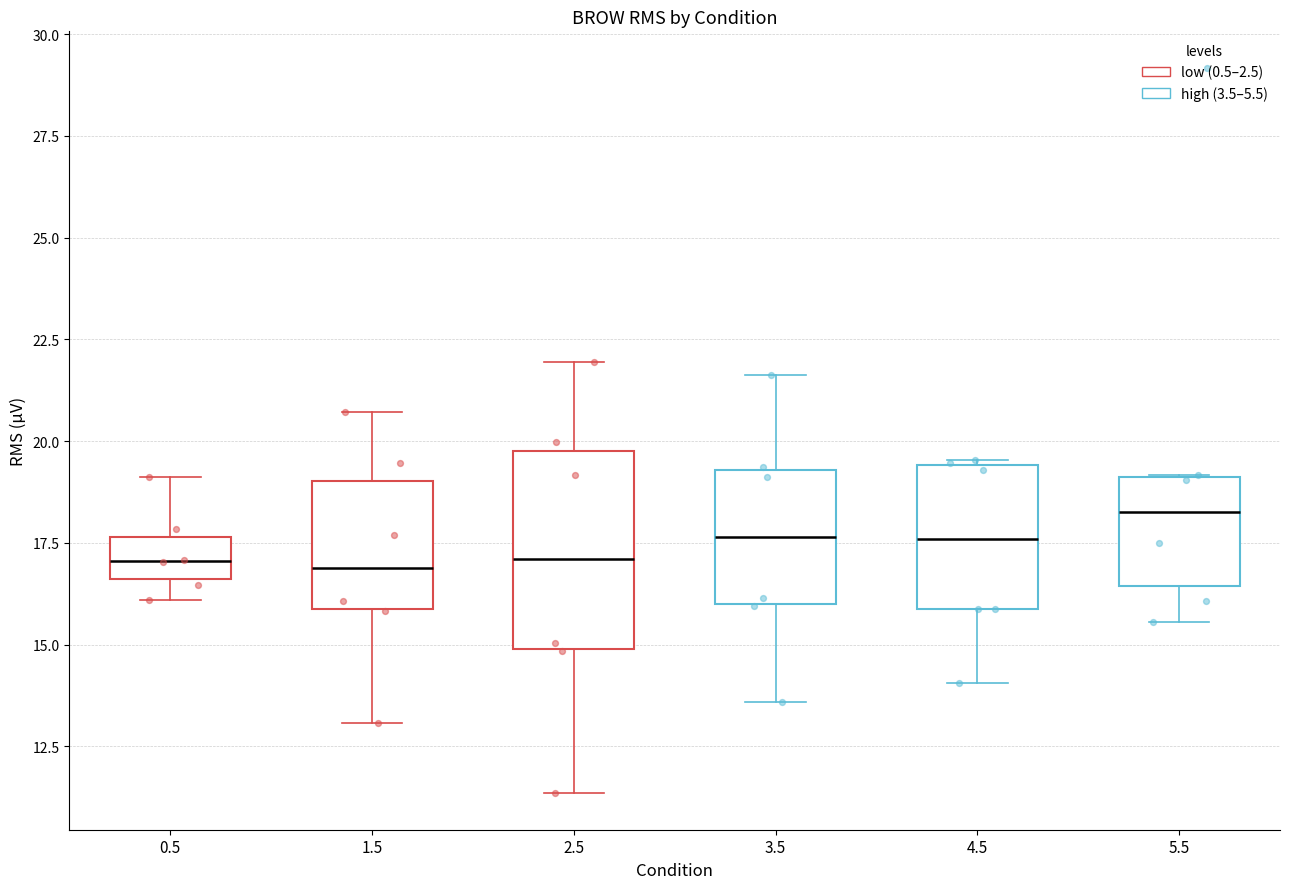

Reading left to right, read every box against the y-axis: the position of its median line, the range the box covers, and the ends of its whiskers. The values are not printed on the chart, so give them approximately, as read against the axis.

0.5: median 17.0, box 16.5 to 17.5, whiskers 16.0 to 19.0
1.5: median 17.0, box 16.0 to 19.0, whiskers 13.0 to 20.5
2.5: median 17.0, box 15.0 to 20.0, whiskers 11.5 to 22.0
3.5: median 17.5, box 16.0 to 19.5, whiskers 13.5 to 21.5
4.5: median 17.5, box 16.0 to 19.5, whiskers 14.0 to 19.5
5.5: median 18.5, box 16.5 to 19.0, whiskers 15.5 to 19.0